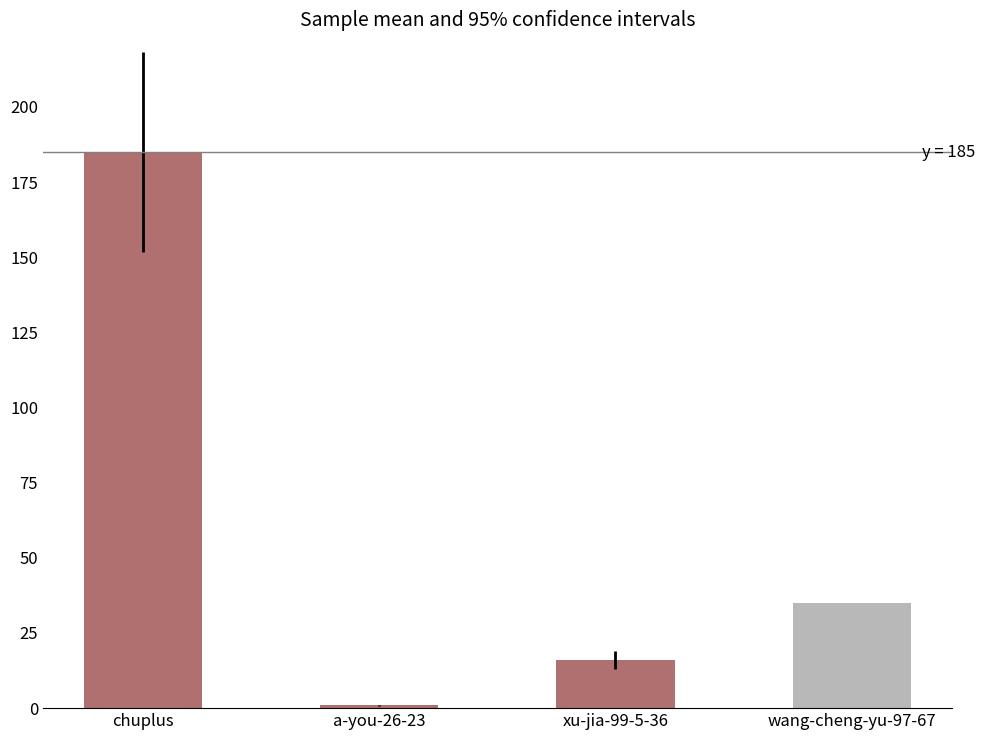

What position from the left is a-you-26-23?

2